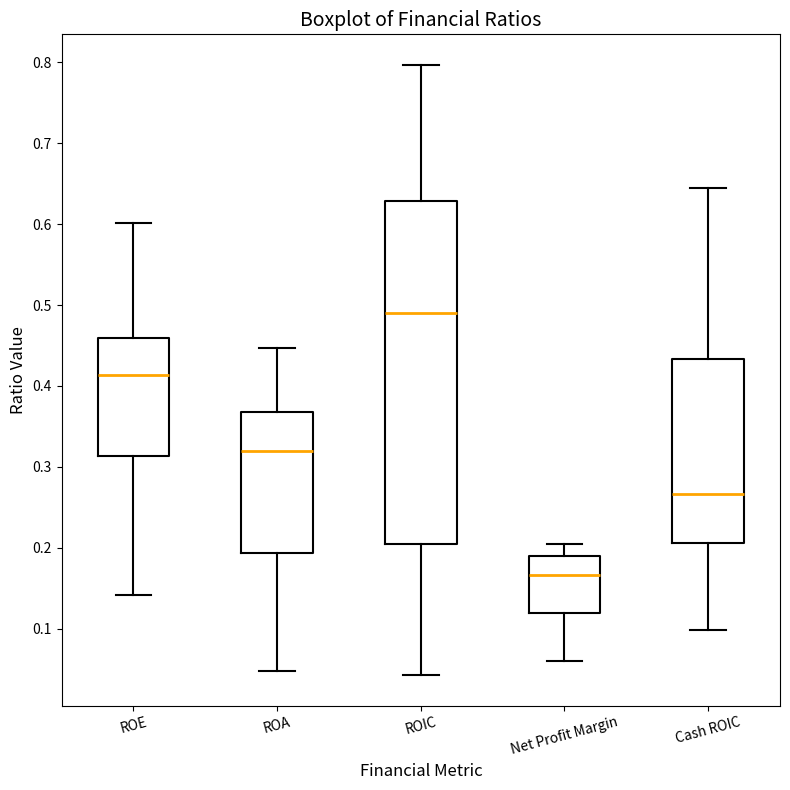

Which box has the highest median line?

ROIC